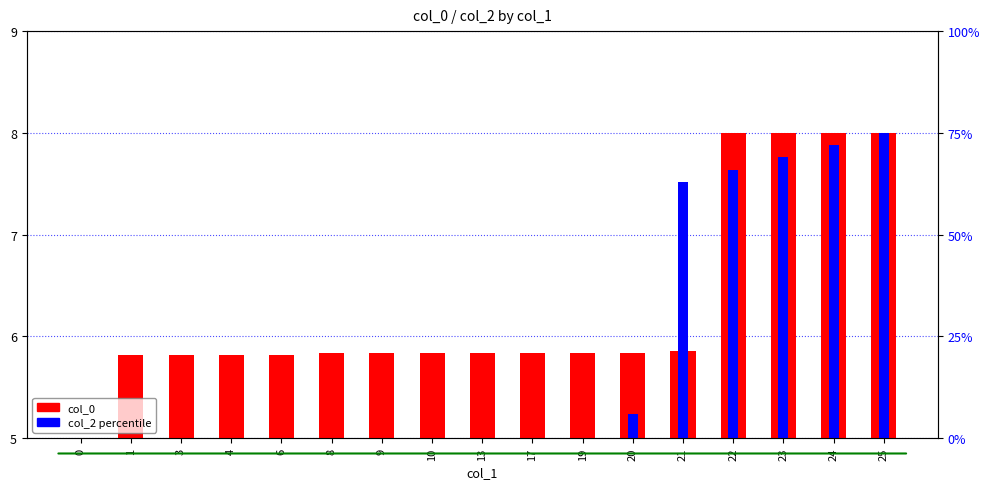

Rank the categories by col_2 value from highest to lowest.

25, 24, 23, 22, 21, 20, 0, 1, 3, 4, 6, 8, 9, 10, 13, 17, 19